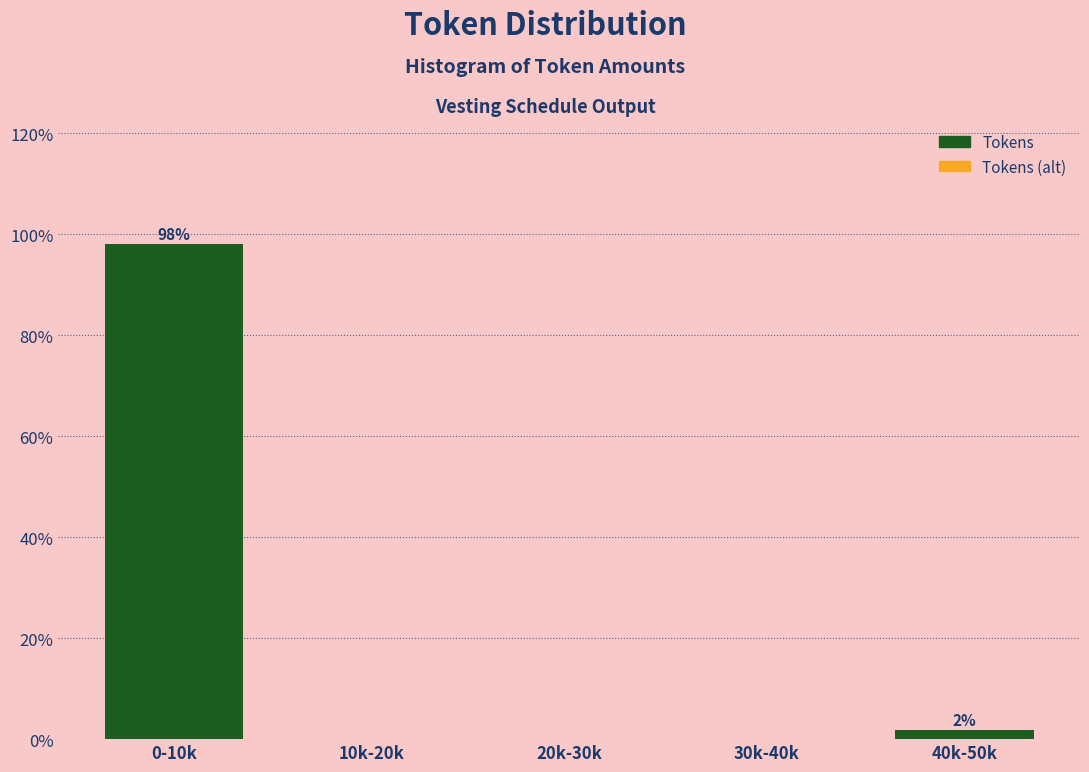

Reading left to right, what are all the values shown in this chart?

0-10k=98.1	10k-20k=0.0	20k-30k=0.0	30k-40k=0.0	40k-50k=1.9